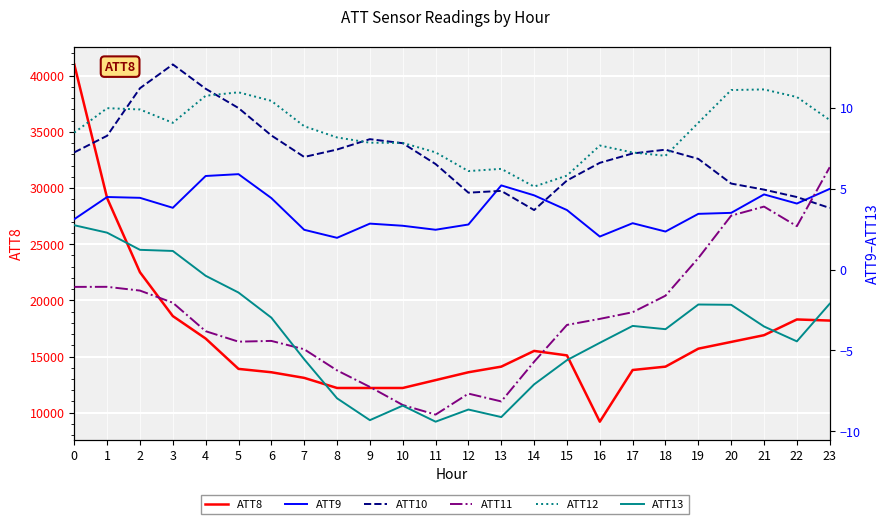

What is the value of the ATT10 point at the 9th from the left?

7.4